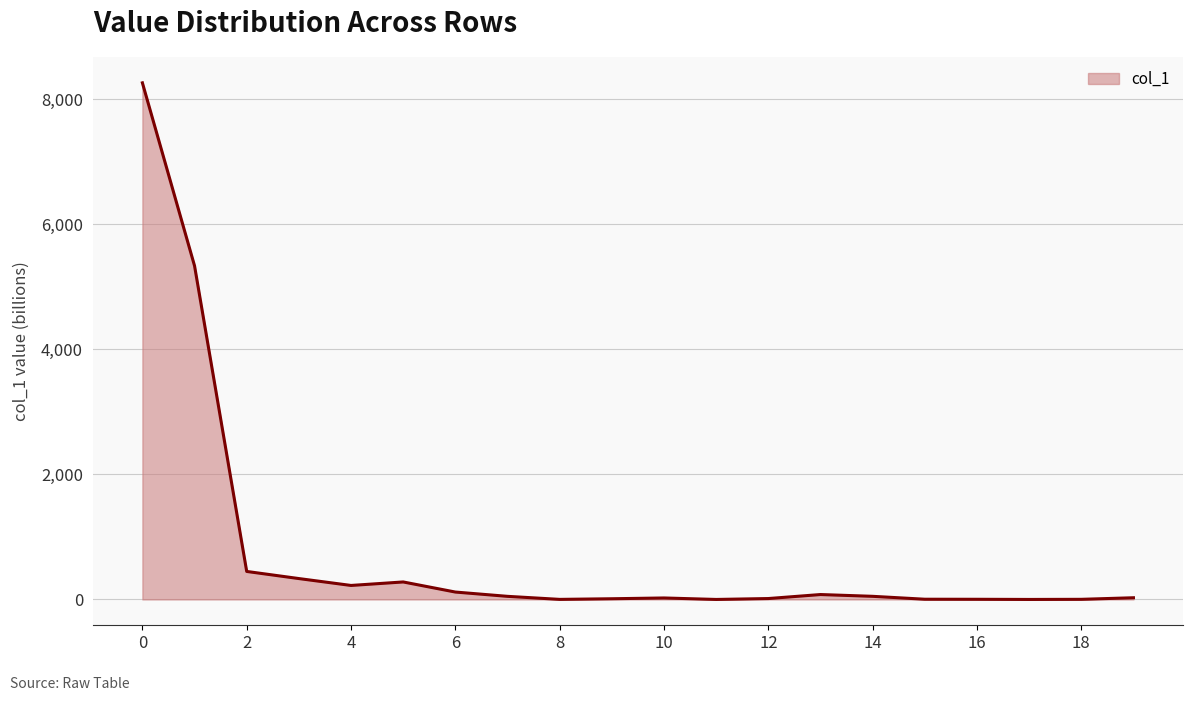

Does the chart have visible grid lines?

Yes